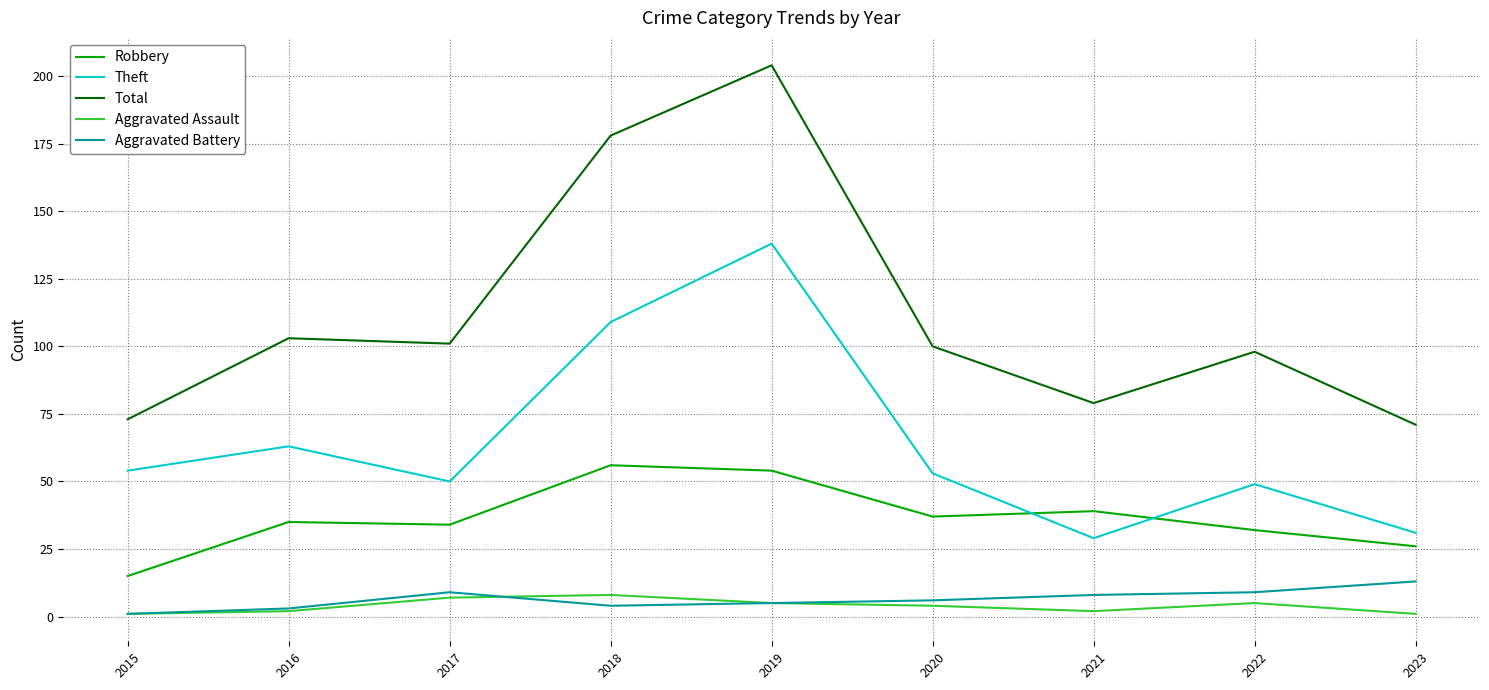

True or false: Robbery and Total intersect in this chart.

False